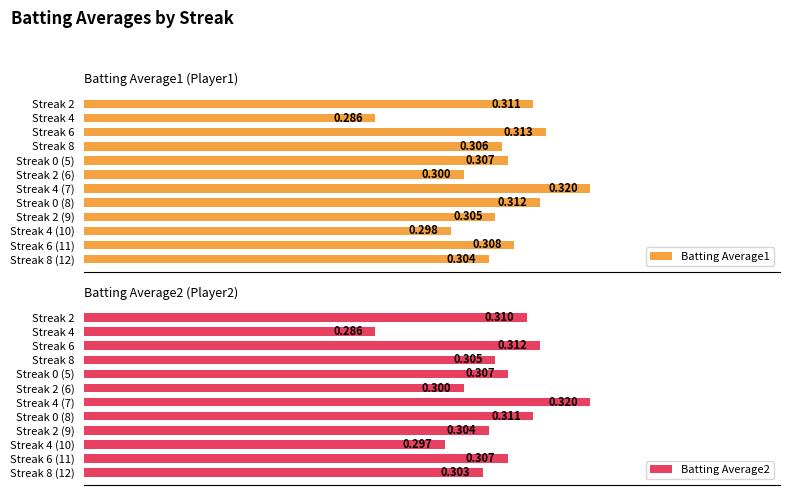

What are all the series names shown in the legend?

Batting Average1, Batting Average2